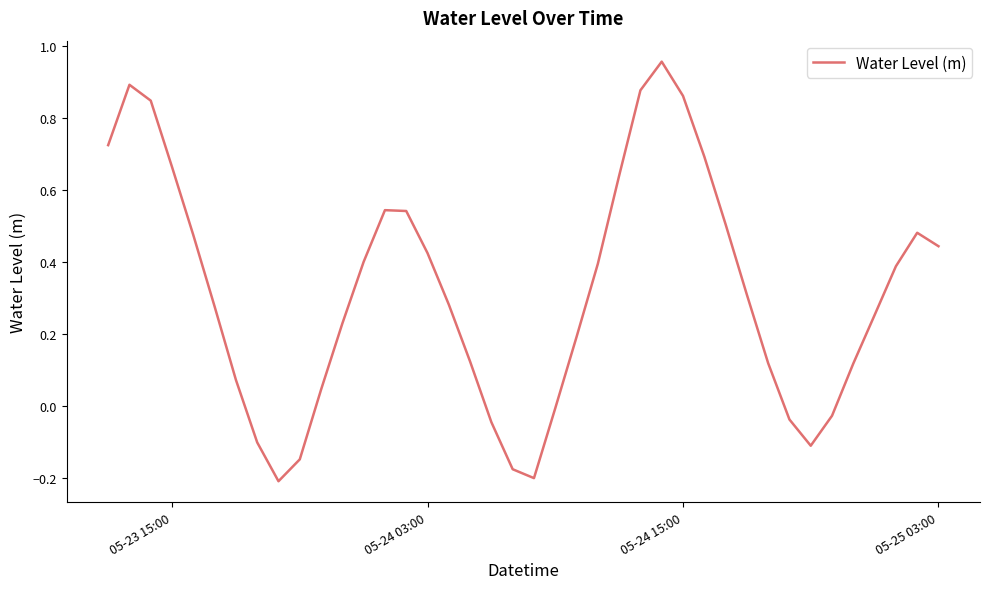

What is the difference between the maximum and minimum values?

1.2